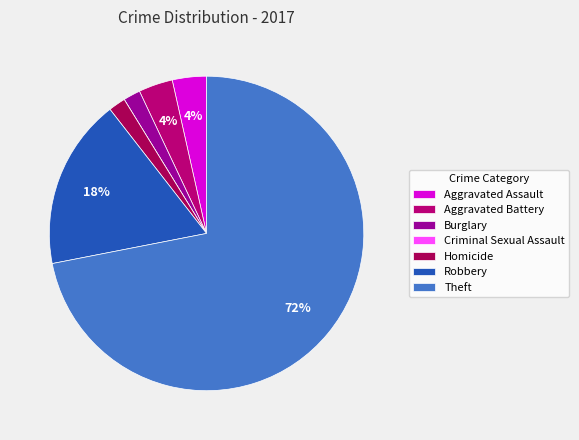

What percentage is NOT represented by Theft?

28.1%